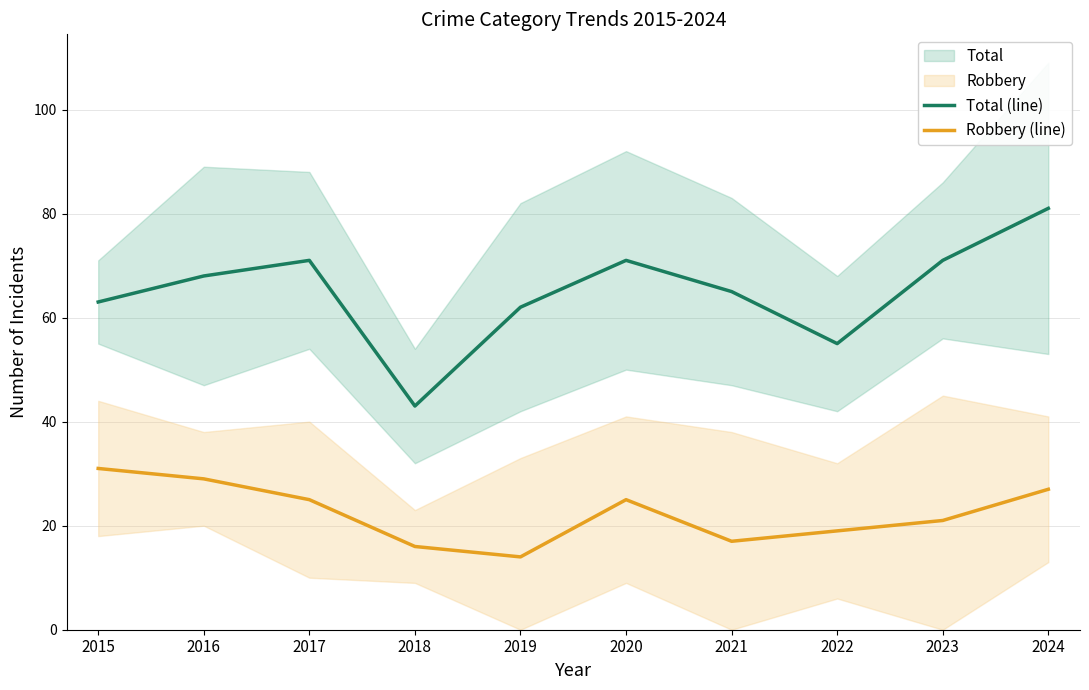

Reading right to left, what are all the values shown in this chart?

Total (line): 81	71	55	65	71	62	43	71	68	63
Robbery (line): 27	21	19	17	25	14	16	25	29	31